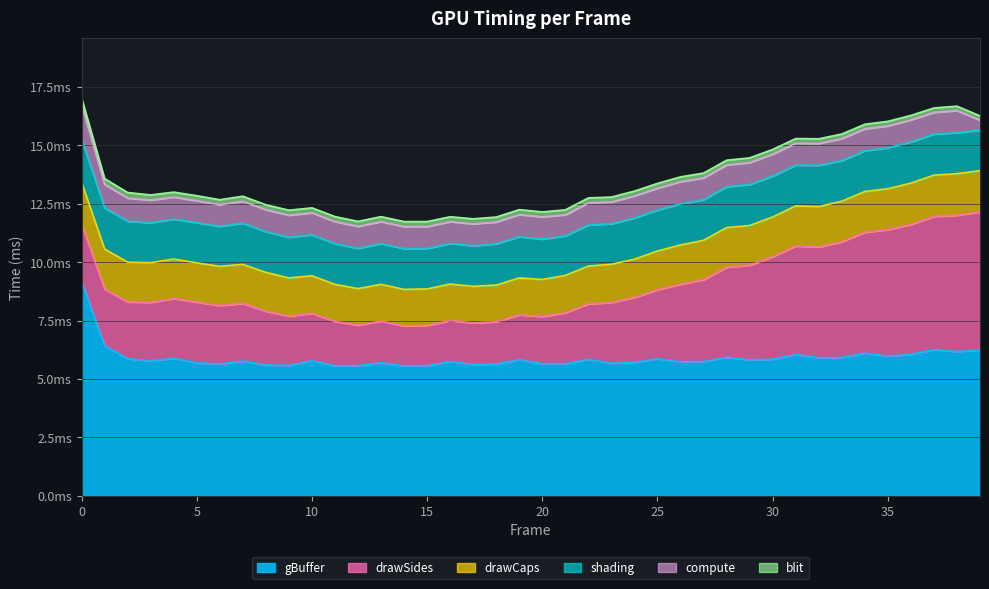

Does the chart have visible grid lines?

Yes